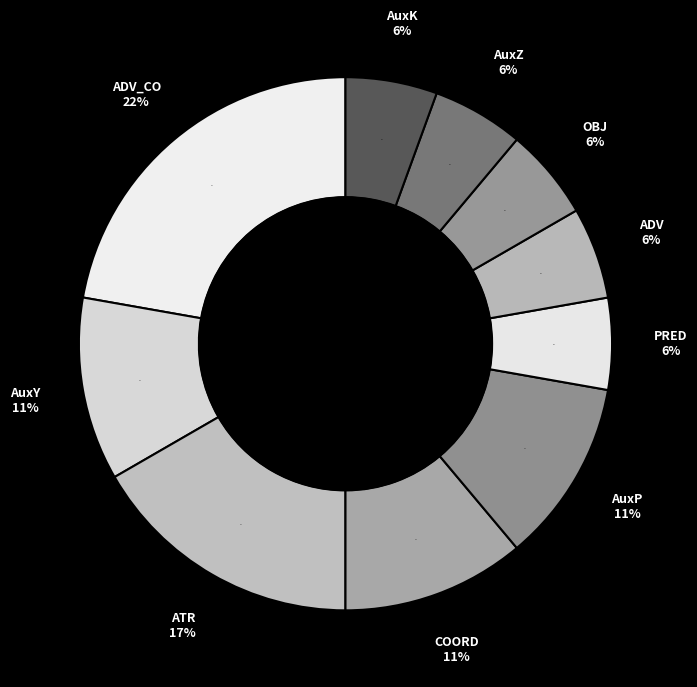

Combined, do AuxK and AuxY account for over 50%?

No